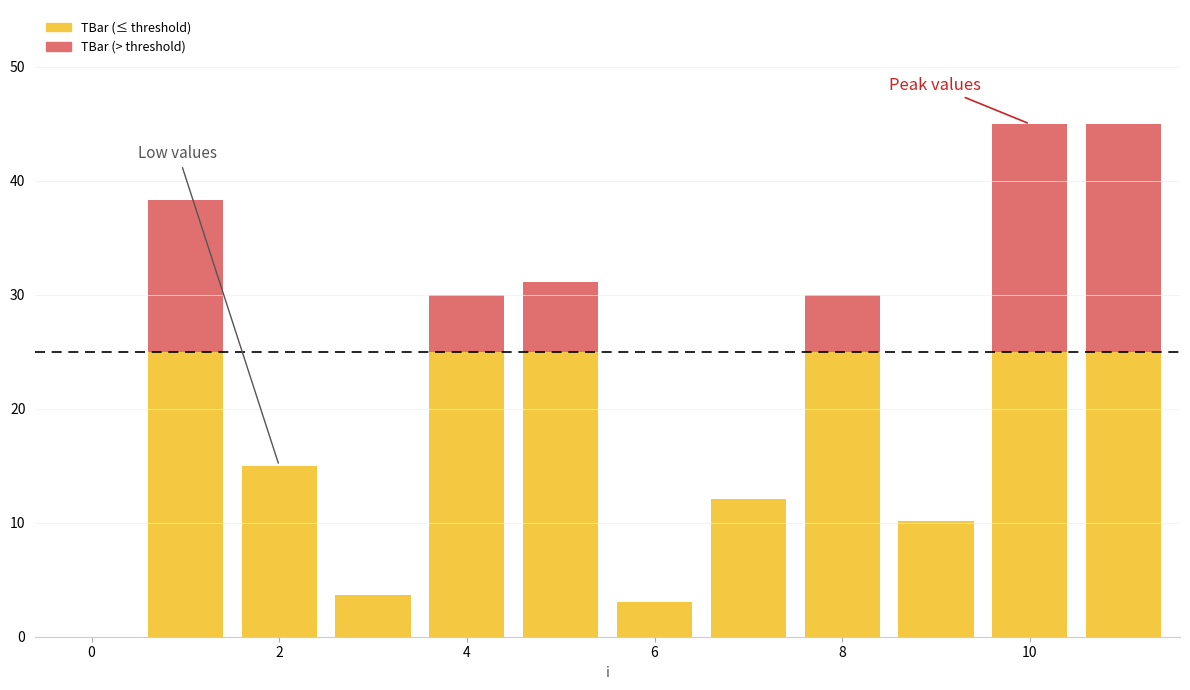

The chart shows a value of 5.6 at 3. True or false?

False